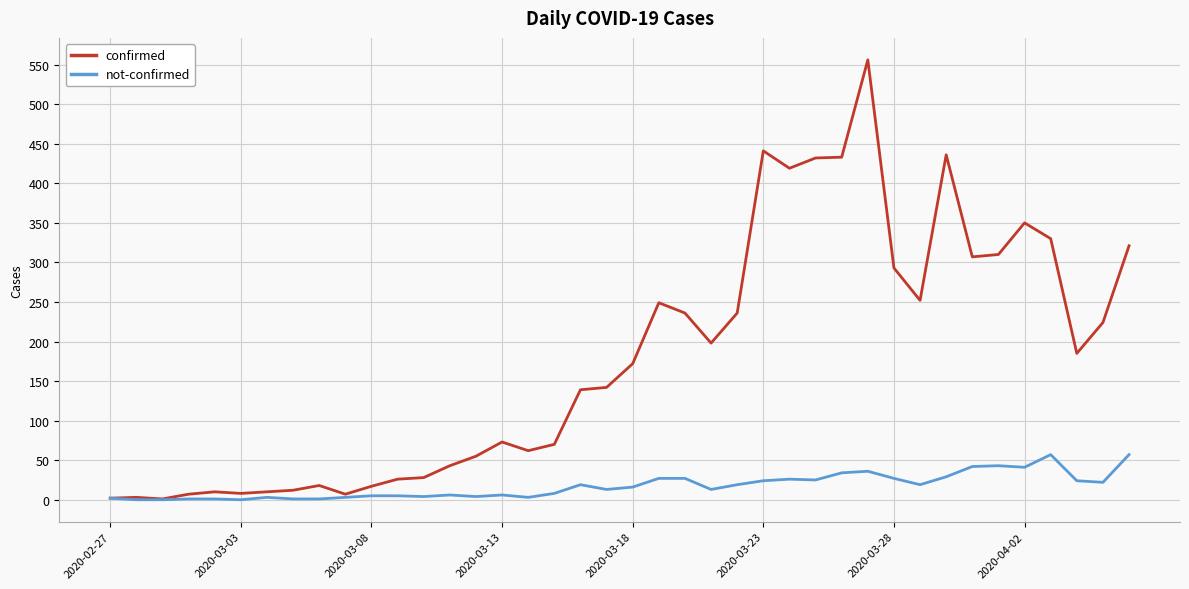

List the series in order of their peak value, lowest first.

not-confirmed, confirmed